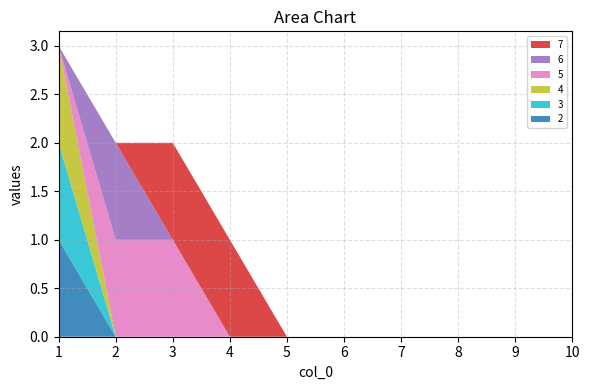

Reading right to left, transcribe all the data shown in this chart.

2: 10=0	9=0	8=0	7=0	6=0	5=0	4=0	3=0	2=0	1=1
3: 10=0	9=0	8=0	7=0	6=0	5=0	4=0	3=0	2=0	1=1
4: 10=0	9=0	8=0	7=0	6=0	5=0	4=0	3=0	2=0	1=1
5: 10=0	9=0	8=0	7=0	6=0	5=0	4=0	3=1	2=1	1=0
6: 10=0	9=0	8=0	7=0	6=0	5=0	4=0	3=0	2=1	1=0
7: 10=0	9=0	8=0	7=0	6=0	5=0	4=1	3=1	2=0	1=0